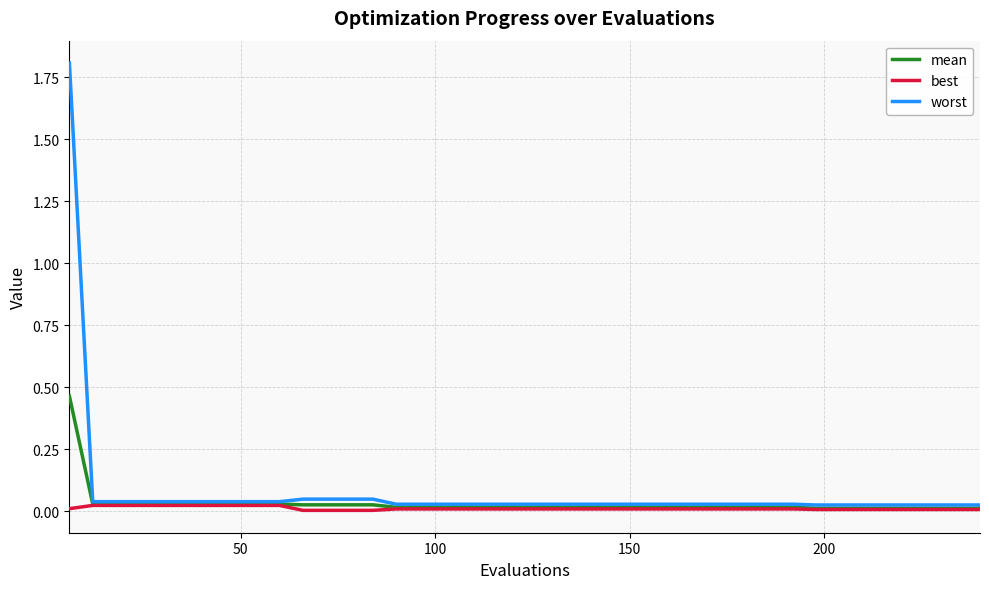

Which series has the widest spread of values?

worst